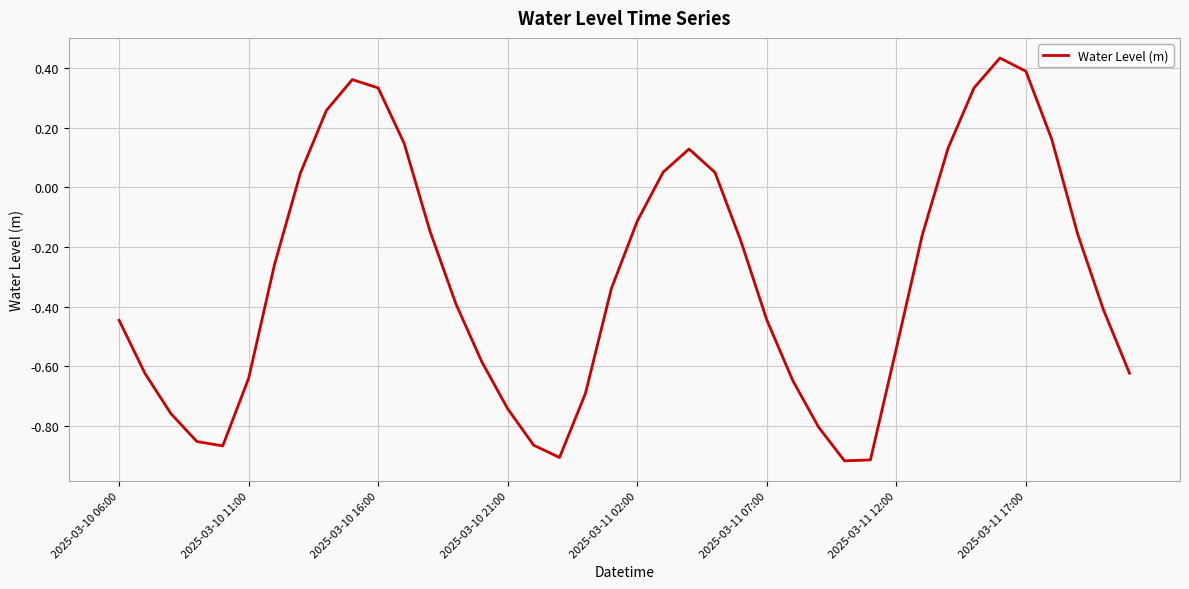

How many values are above zero?

13